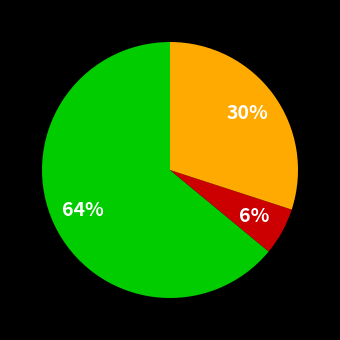

Is there a majority slice in this chart?

Yes